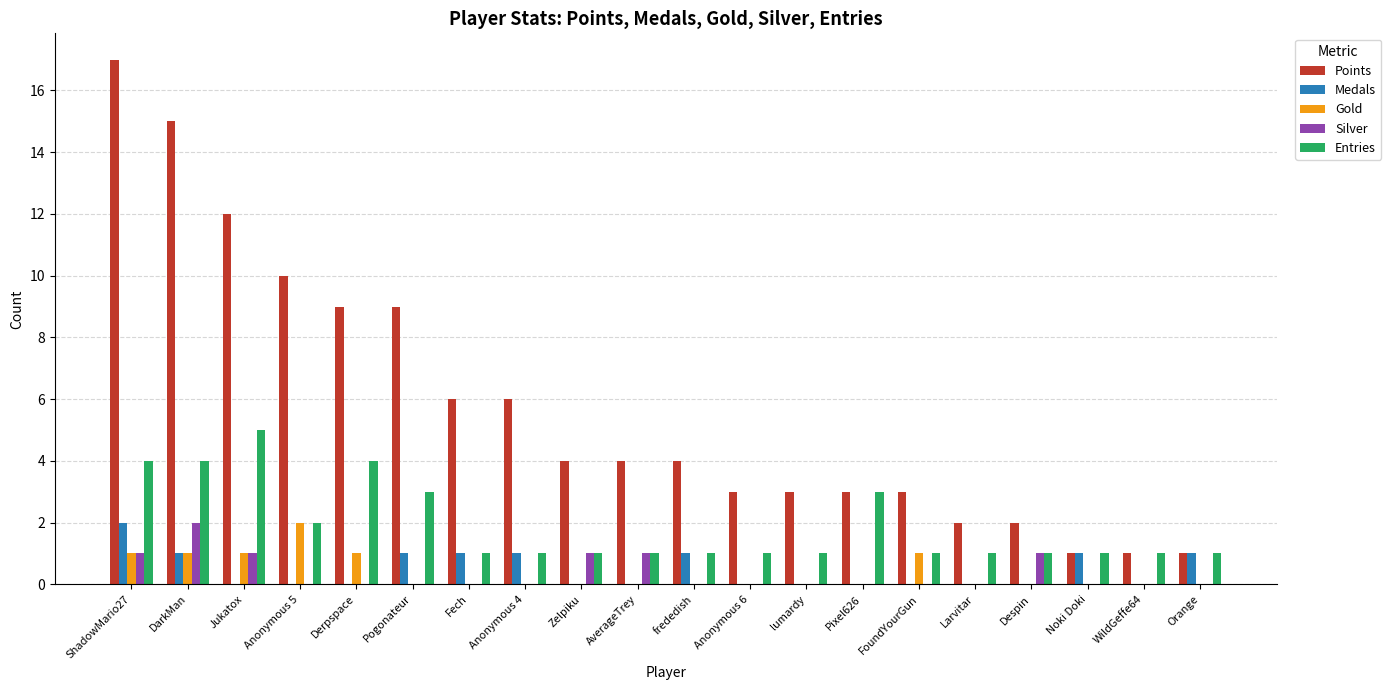

Between DarkMan and Noki Doki, which series saw the biggest shift?

Points